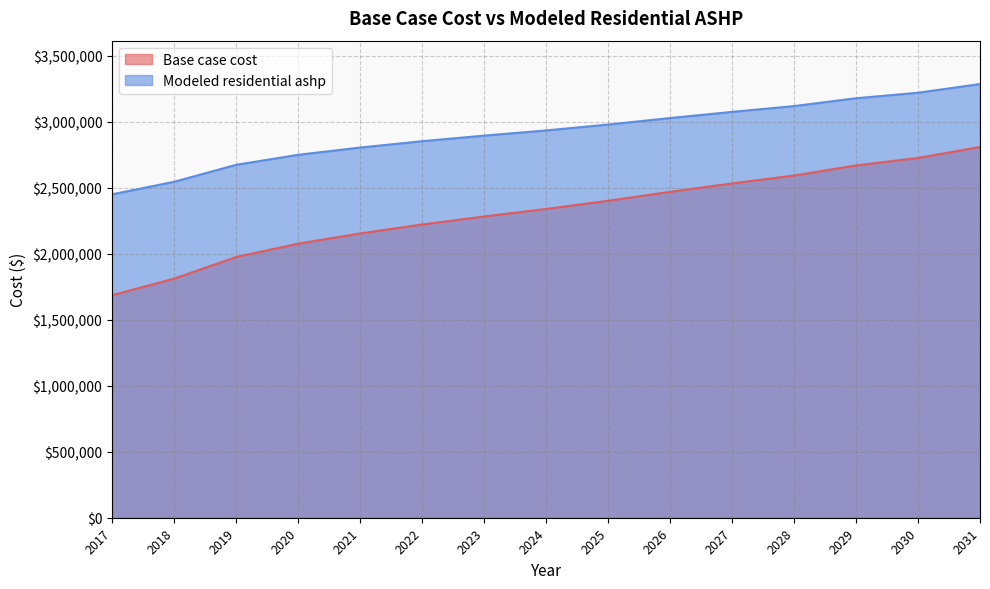

What is the difference between the maximum and minimum values in the Modeled residential ashp series?

835886.6